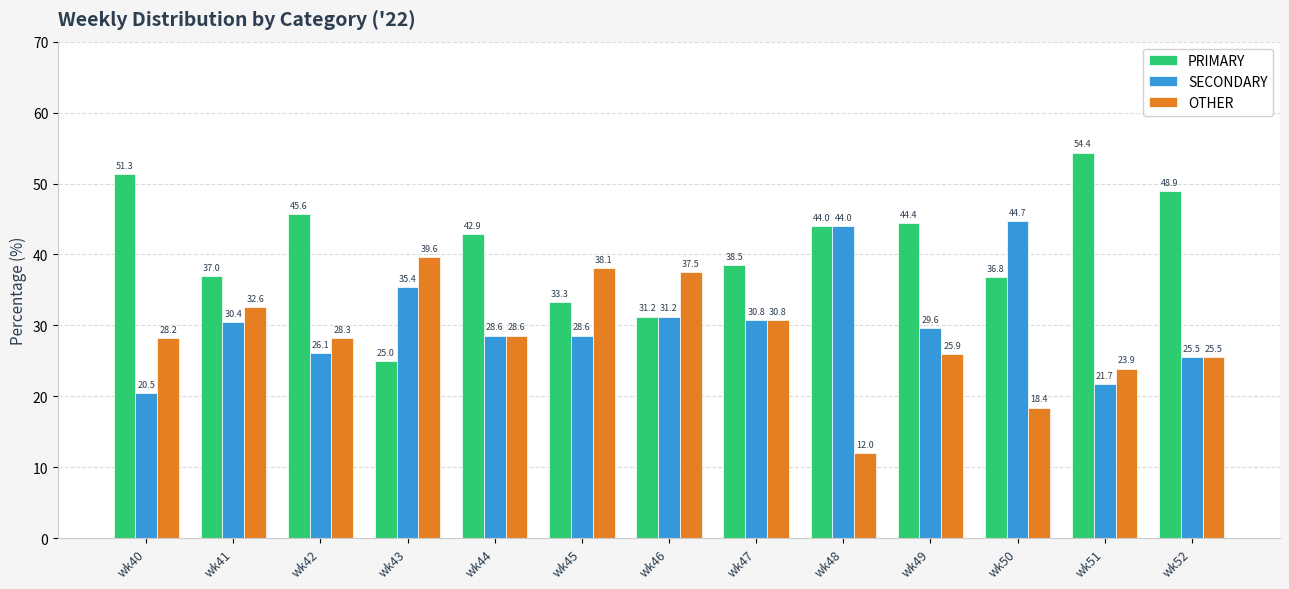

At which category does the chart reach its minimum across all series?

wk48